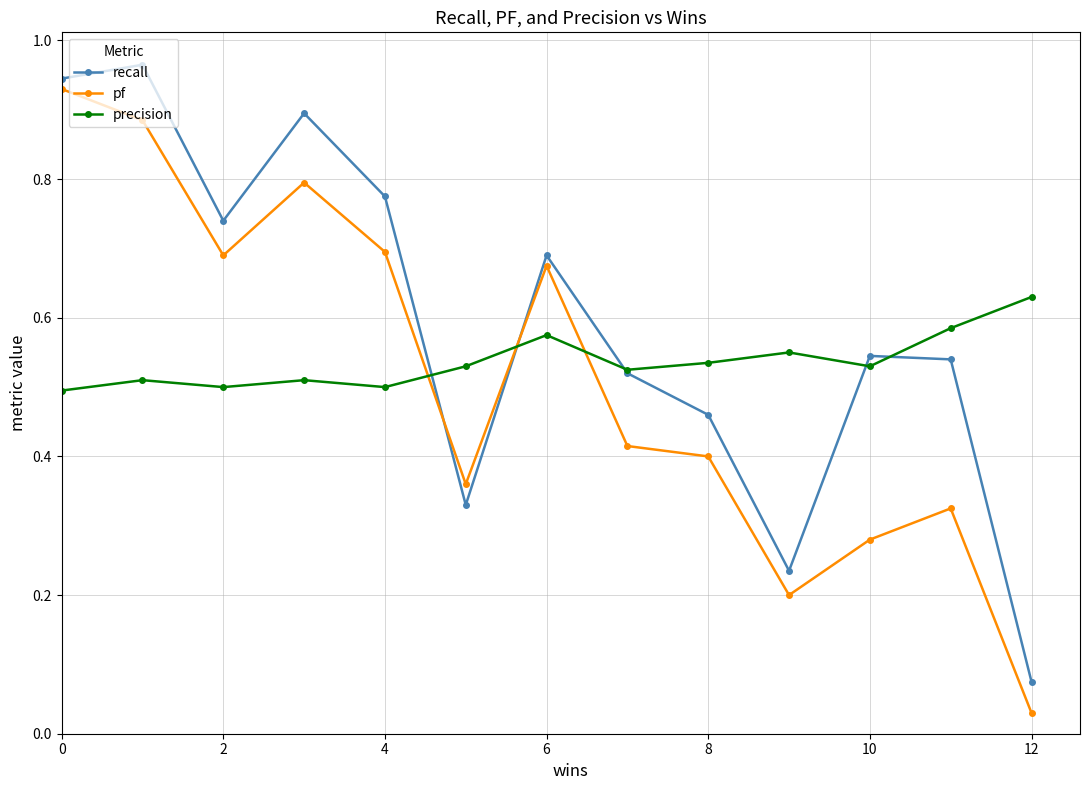

Which series has the largest total across all categories?

recall